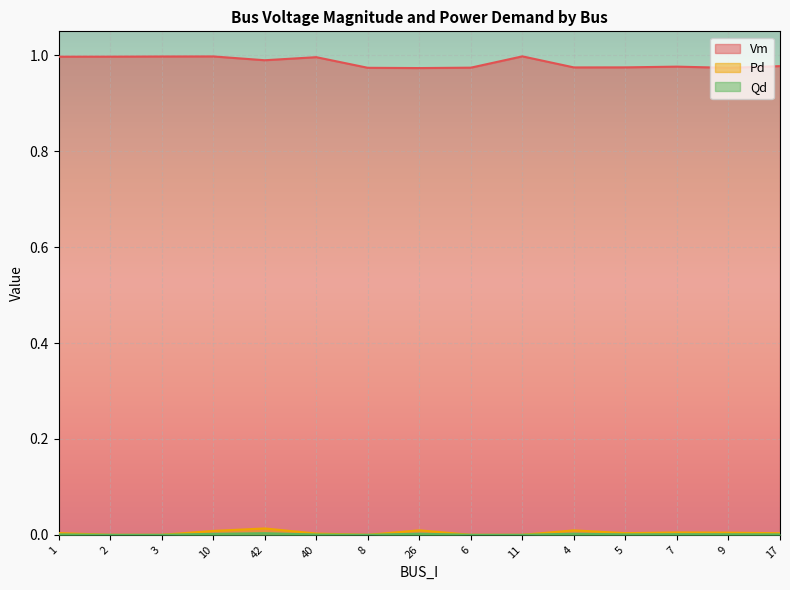

Count the Pd values in the range 0 to 1.

15